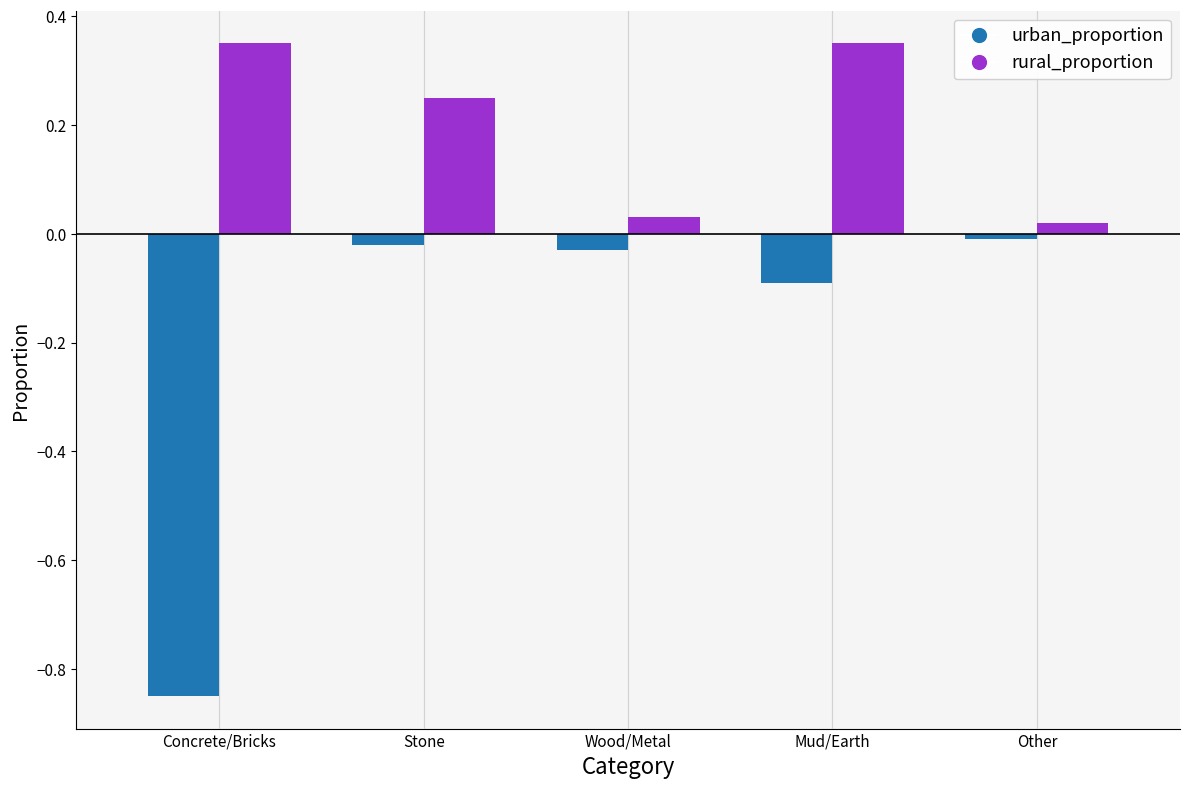

True or false: urban_proportion has a value of -0.0 at Wood/Metal.

True